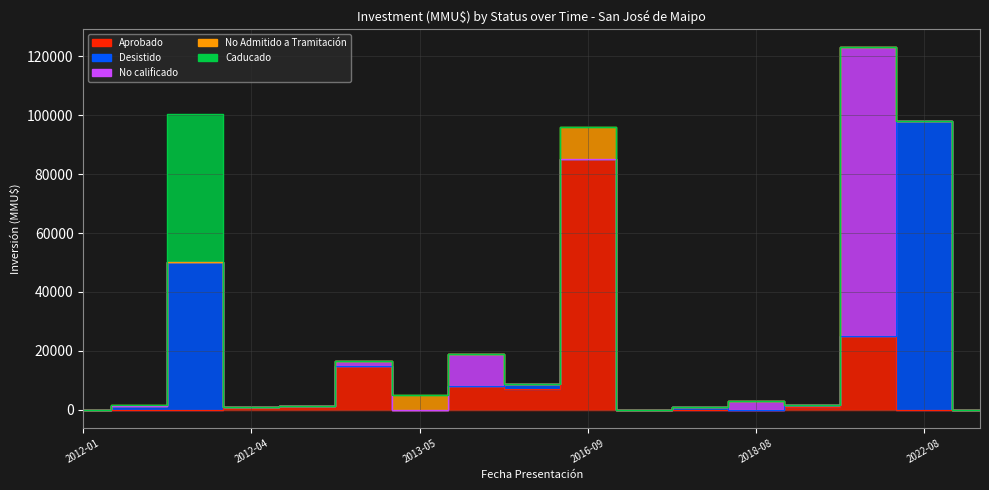

True or false: No Admitido a Tramitación has a value of 100 at 2012-01.

True